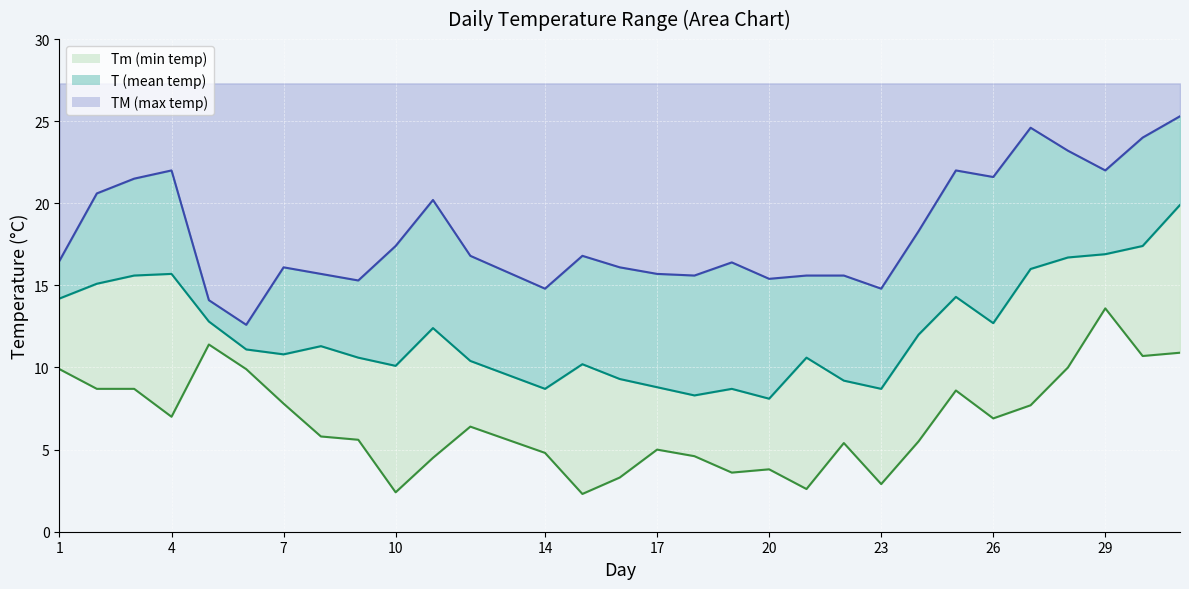

Is it true that Tm equals 3.8 at 7?

False